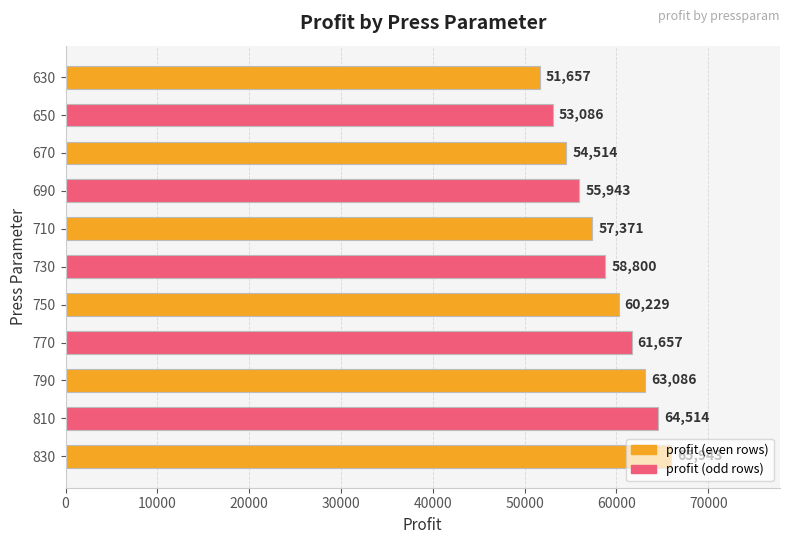

Is it true that the value at 670 is 54514.3?

True